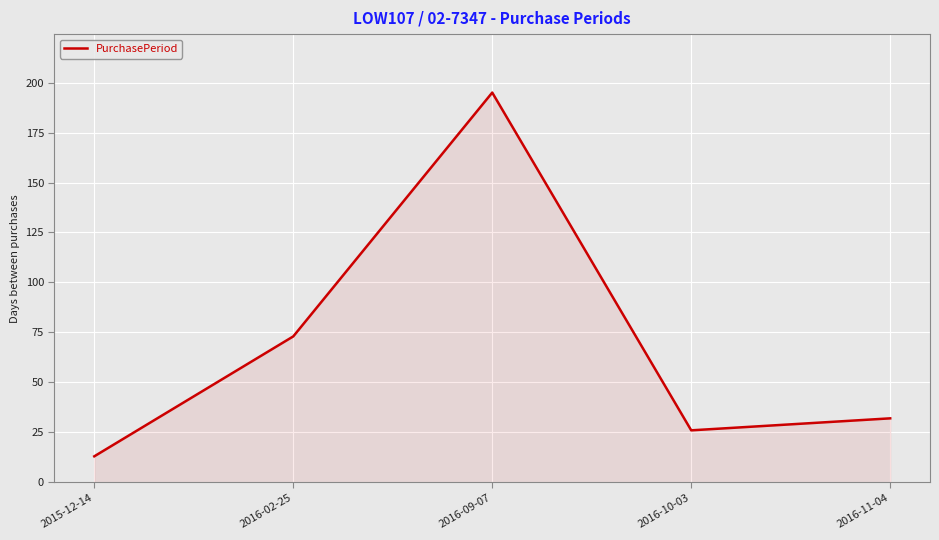

How many values are below 32?

2